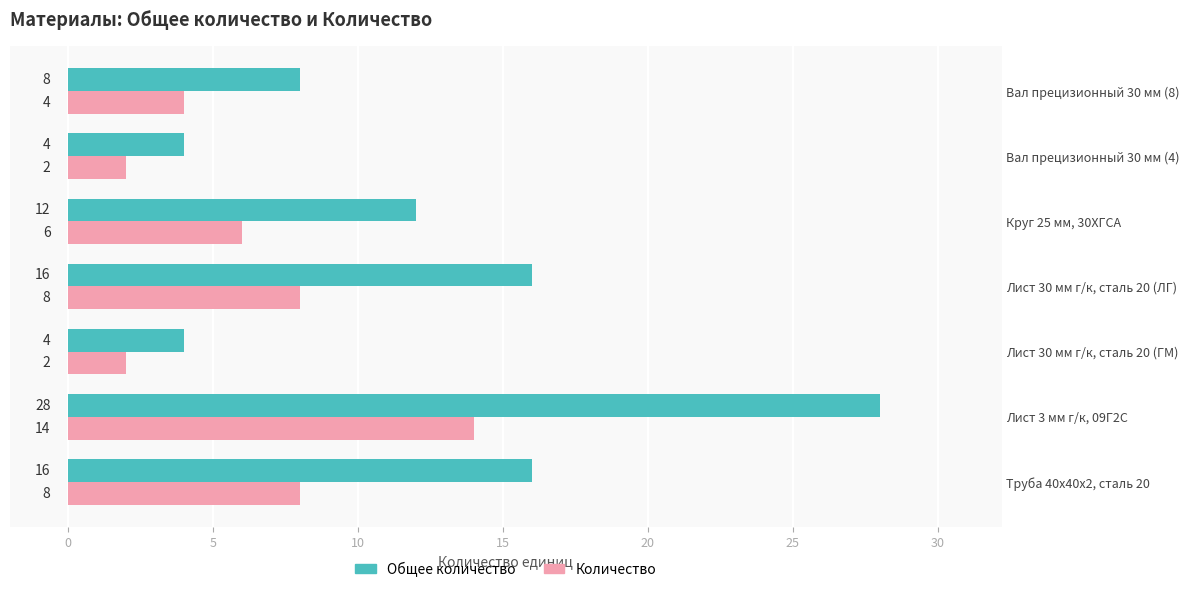

Count the Общее количество values in the range 4 to 16.

6